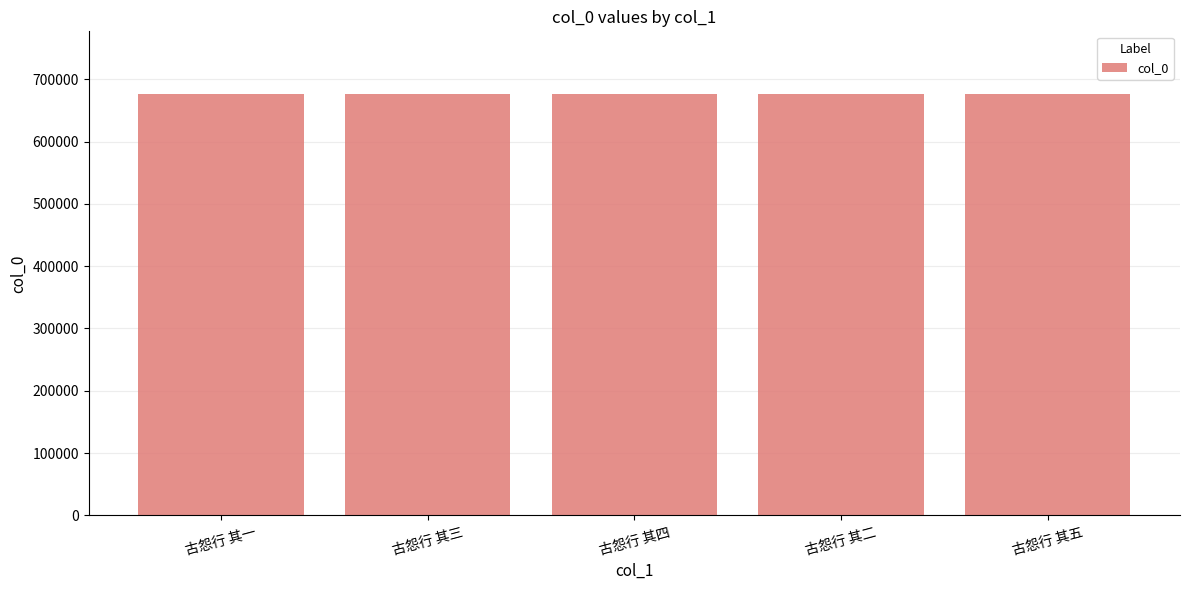

How many data points are less than 675463?

2